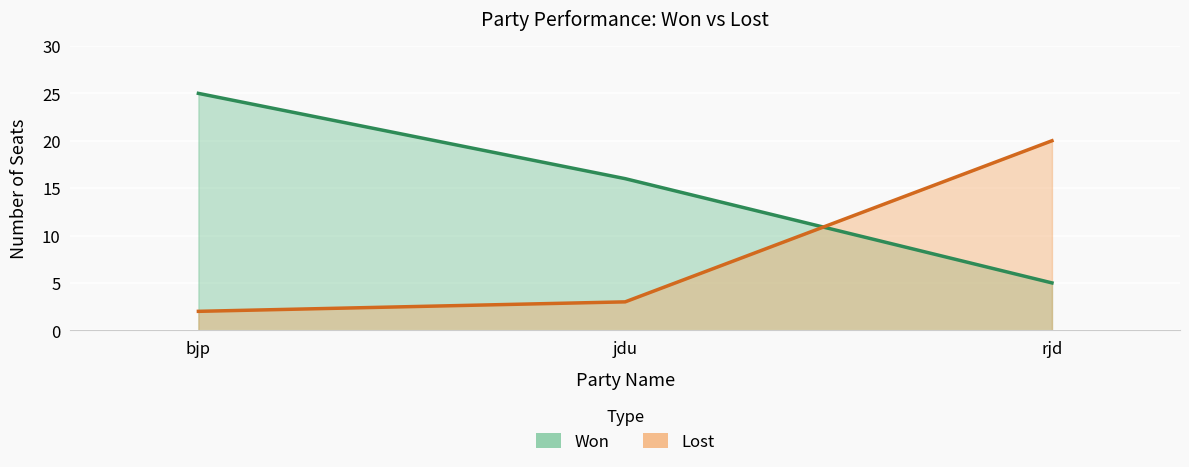

What is the average value of the Lost series?

8